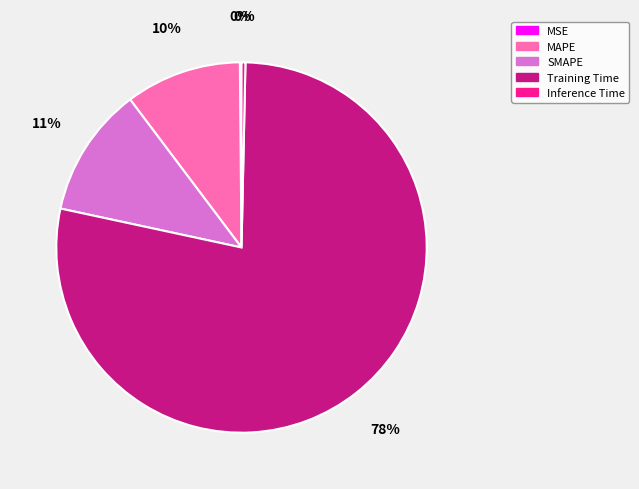

What percentage is the MAPE slice, to the nearest percent?

10%